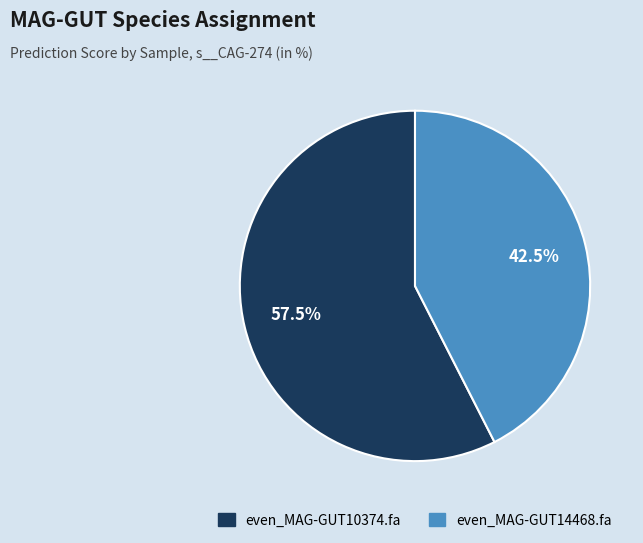

Between even_MAG-GUT14468.fa and even_MAG-GUT10374.fa, which is larger?

even_MAG-GUT10374.fa